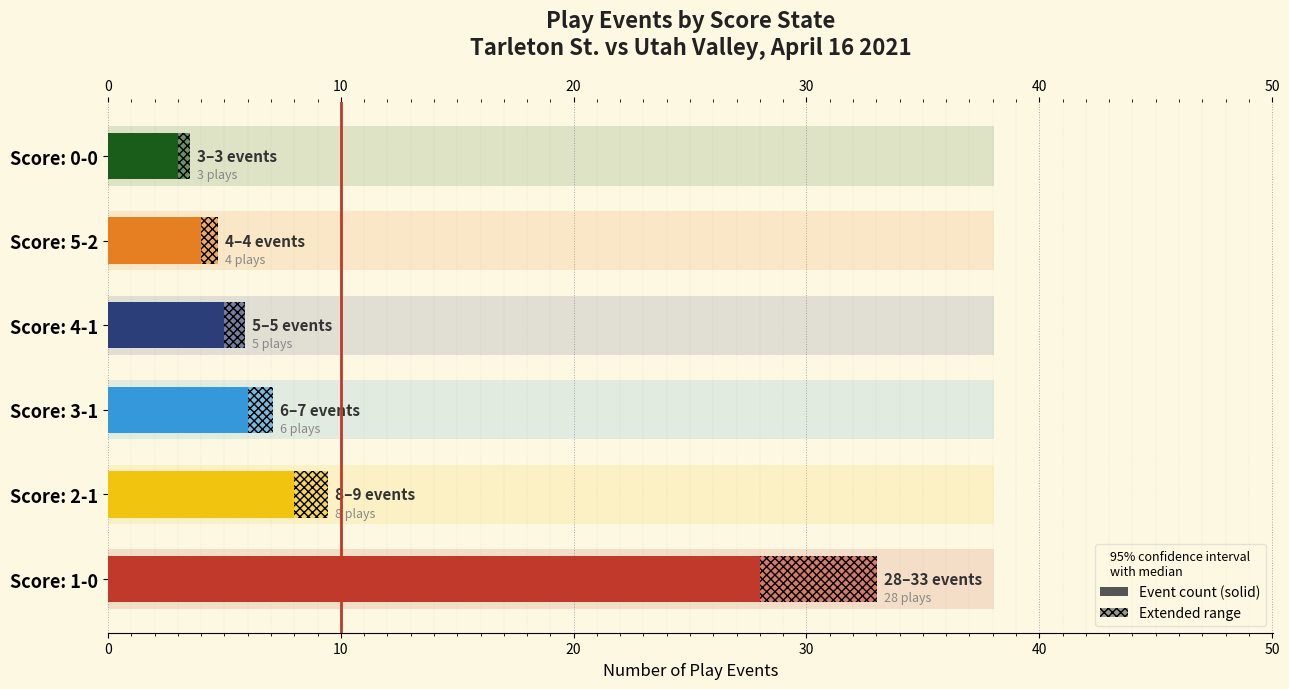

At how many categories does at least one series exceed 26?

1